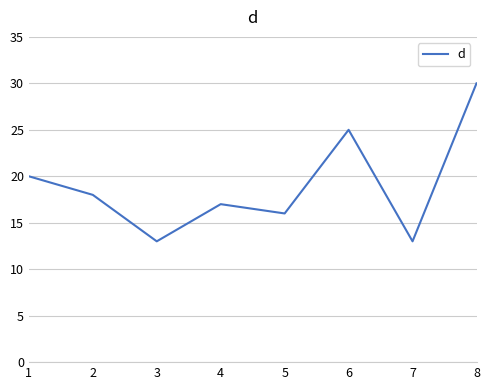

Reading left to right, what are all the values shown in this chart?

1=20	2=18	3=13	4=17	5=16	6=25	7=13	8=30